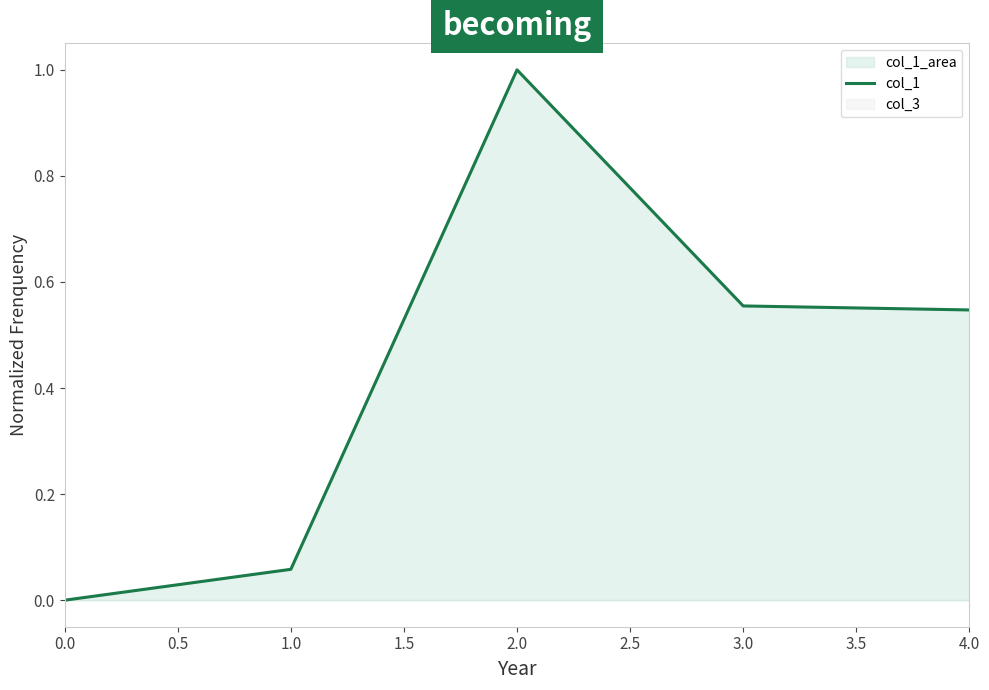

The value of col_1 at 1.0 is 0.0. True or false?

False